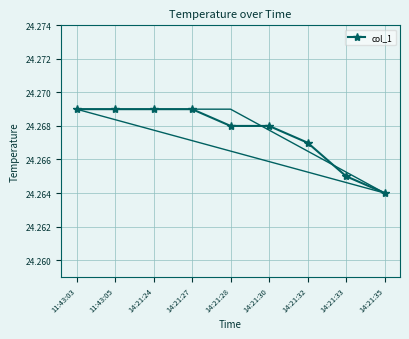

What is the label of the 7th point from the right?

14:21:24